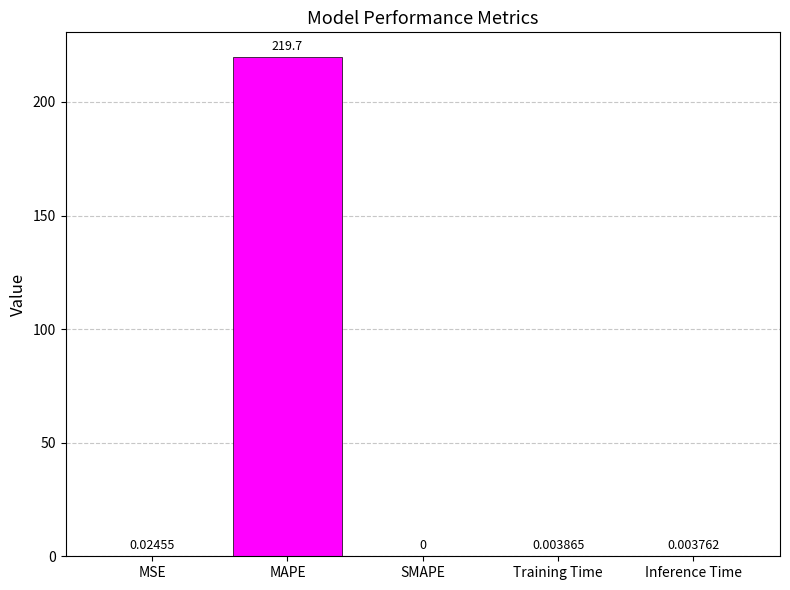

How many positive values are there?

4